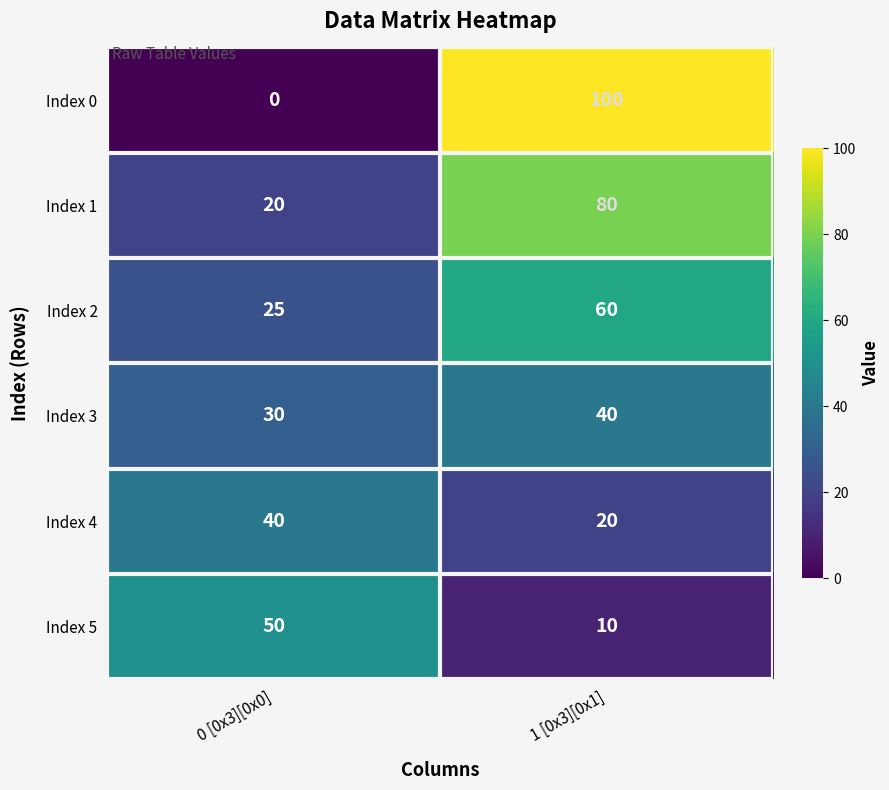

True or false: Index 5 has a value of 10 at 1 [0x3][0x1].

True